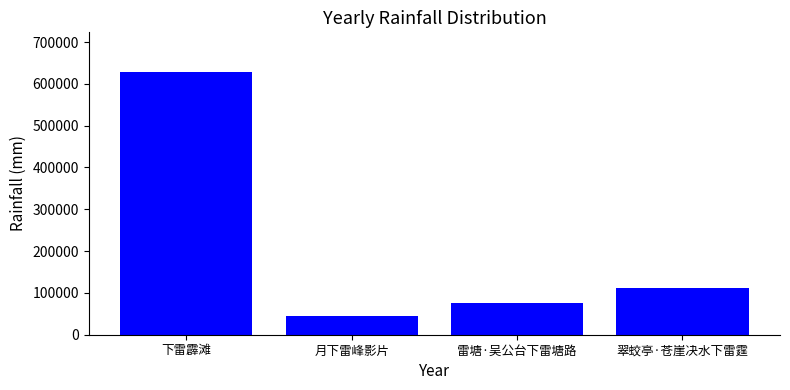

Reading right to left, transcribe all the data shown in this chart.

翠蛟亭·苍崖决水下雷霆=112214	雷塘·吴公台下雷塘路=75392	月下雷峰影片=44894	下雷霹滩=628972